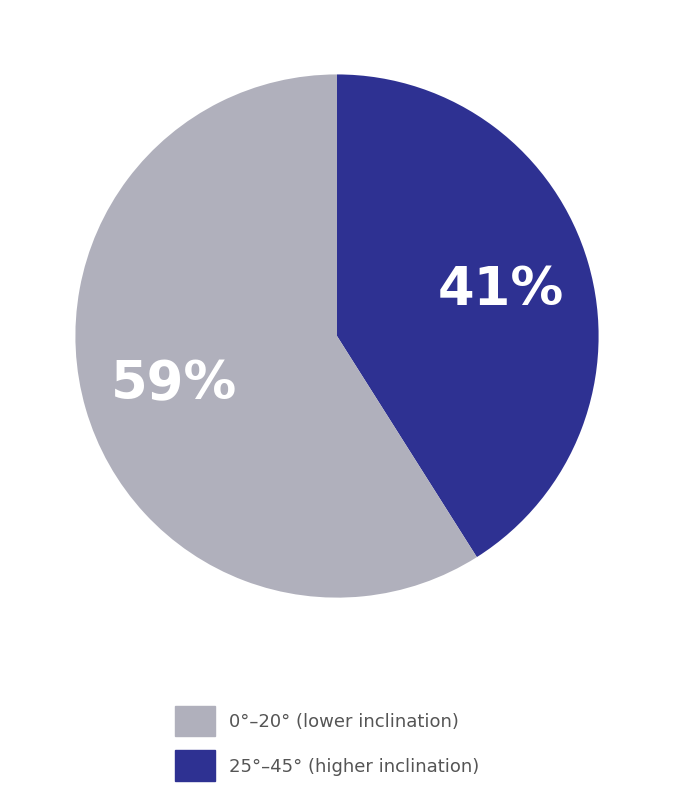

Which has a higher value, 0°–20° (lower inclination) or 25°–45° (higher inclination)?

25°–45° (higher inclination)